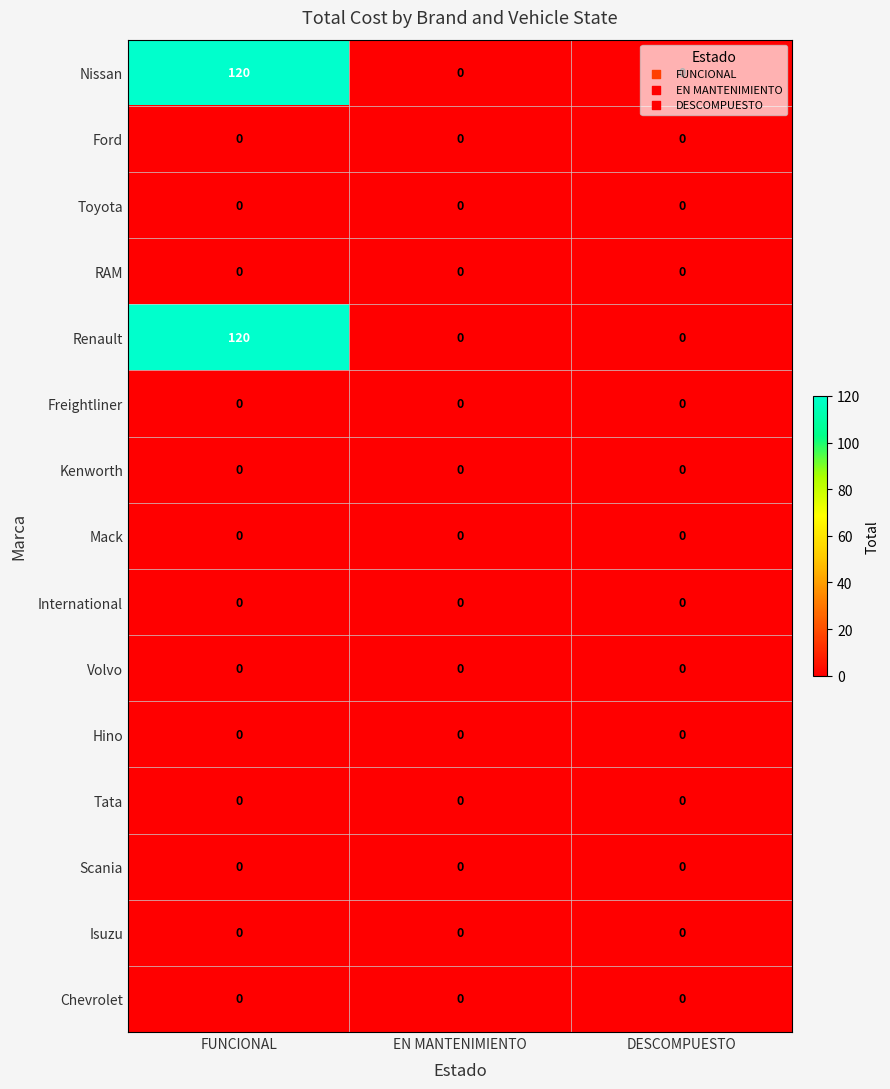

How many distinct data groups are displayed?

15